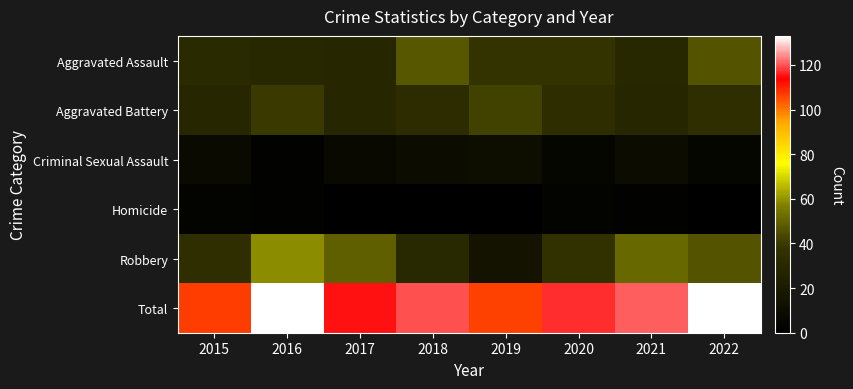

Reading left to right, list all the values displayed in this chart.

Aggravated Assault: 2015=32	2016=30	2017=29	2018=47	2019=38	2020=38	2021=30	2022=46
Aggravated Battery: 2015=29	2016=40	2017=29	2018=33	2019=42	2020=34	2021=29	2022=35
Criminal Sexual Assault: 2015=8	2016=2	2017=7	2018=9	2019=11	2020=5	2021=9	2022=5
Homicide: 2015=3	2016=2	2017=1	2018=0	2019=0	2020=3	2021=2	2022=1
Robbery: 2015=35	2016=59	2017=49	2018=31	2019=15	2020=37	2021=51	2022=46
Total: 2015=107	2016=133	2017=115	2018=120	2019=106	2020=117	2021=121	2022=133